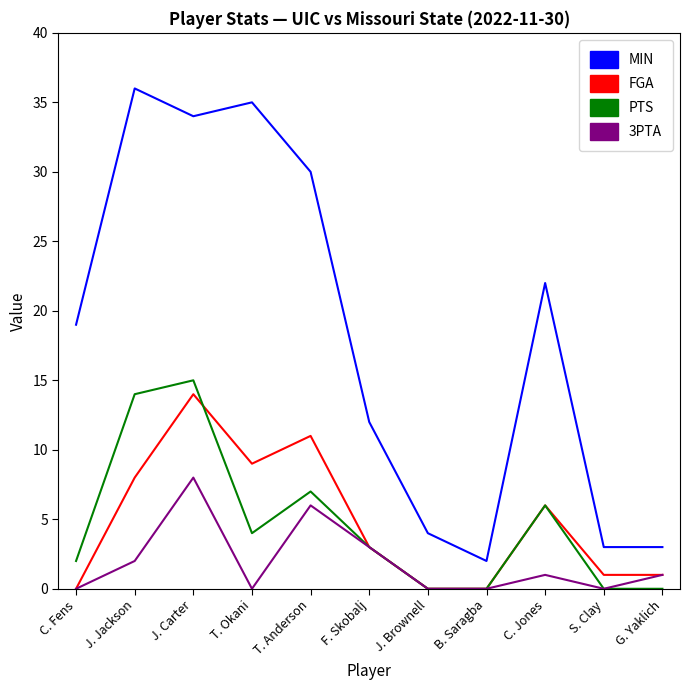

What is the greatest value displayed?

36